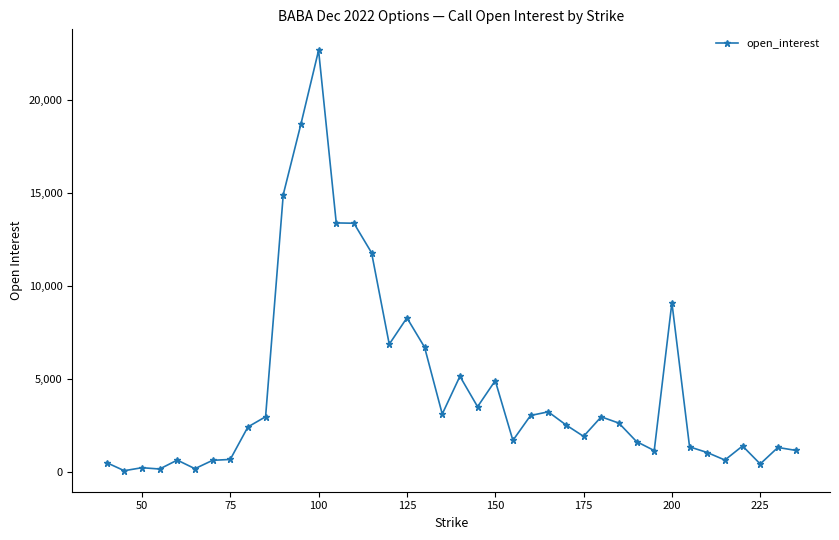

What is the maximum value shown in the chart?

22689